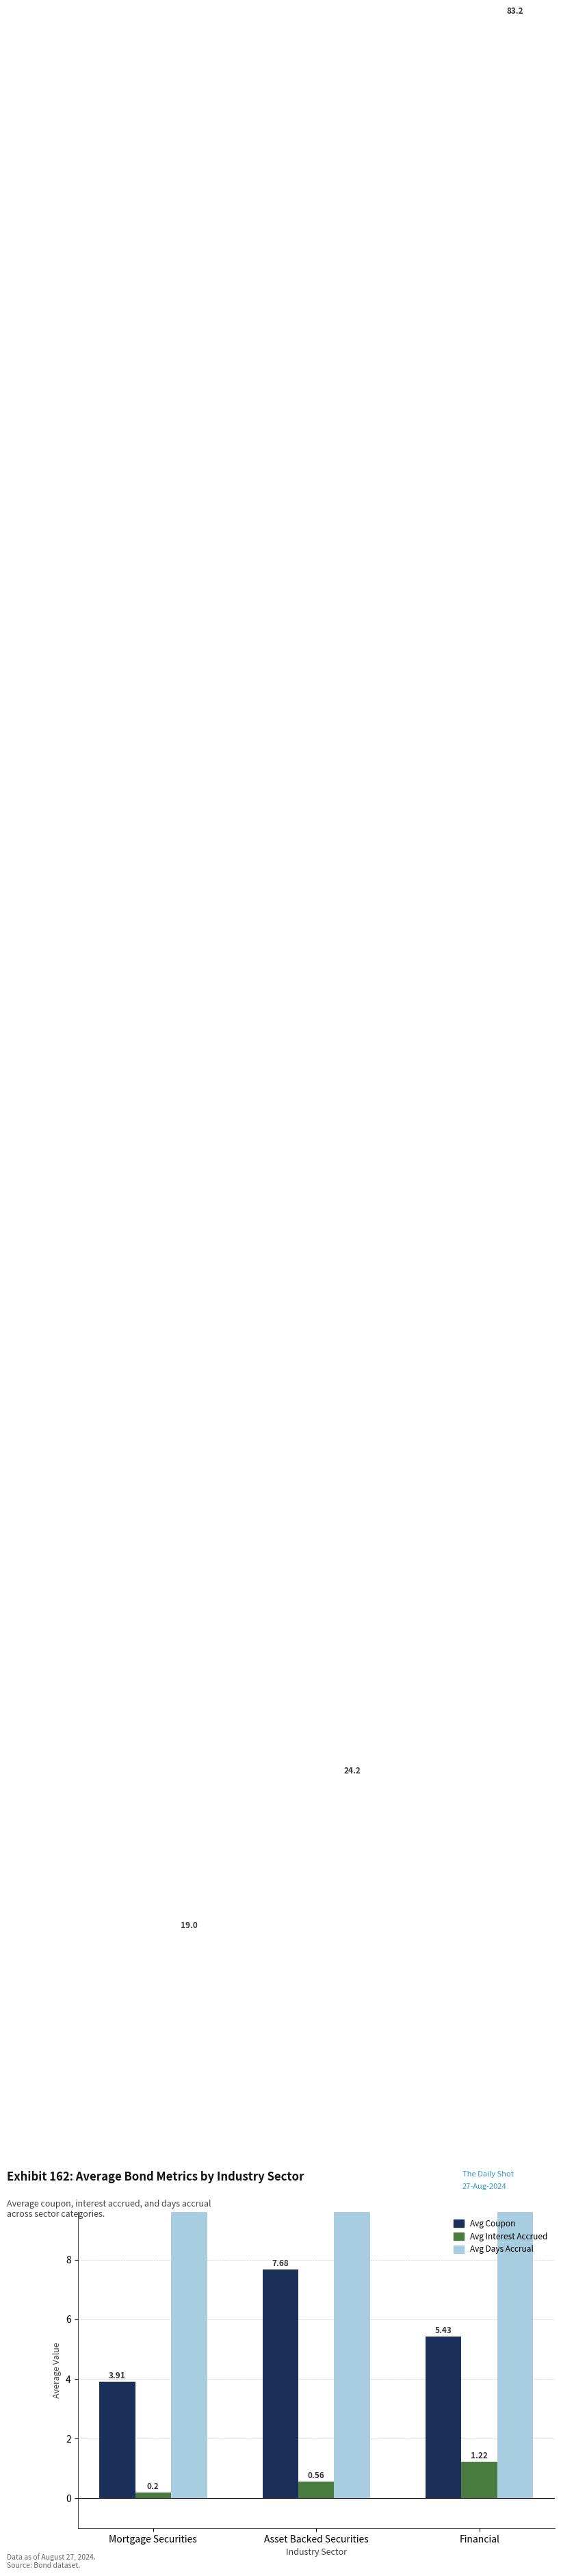

Reading left to right, transcribe all the data shown in this chart.

Avg Coupon: Mortgage Securities=3.9	Asset Backed Securities=7.7	Financial=5.4
Avg Interest Accrued: Mortgage Securities=0.2	Asset Backed Securities=0.6	Financial=1.2
Avg Days Accrual: Mortgage Securities=19.0	Asset Backed Securities=24.2	Financial=83.2